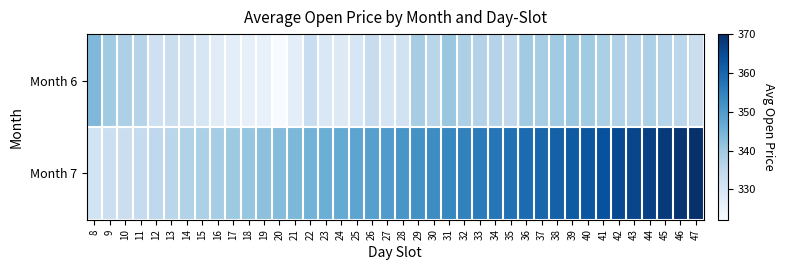

Which series has the widest spread of values?

Month 7